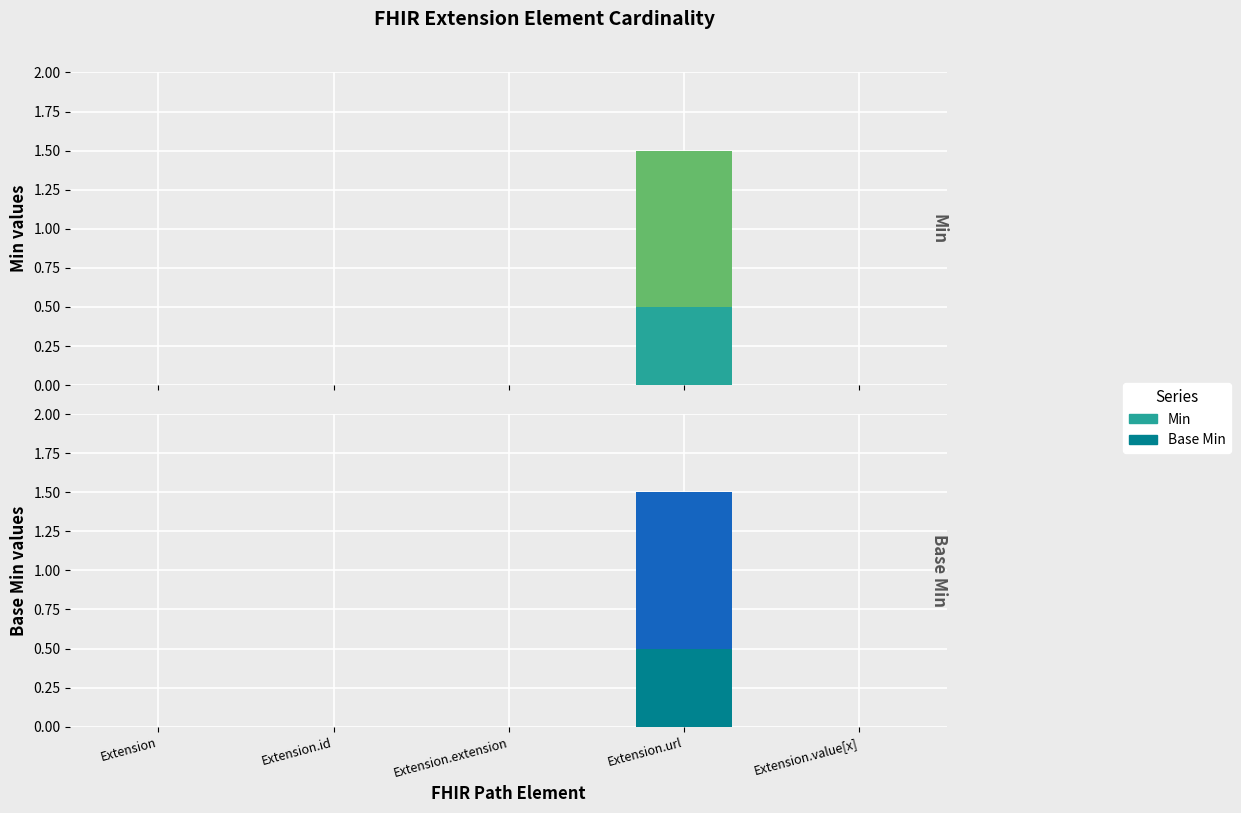

What is the difference between the maximum and minimum values in the Min series?

1.0